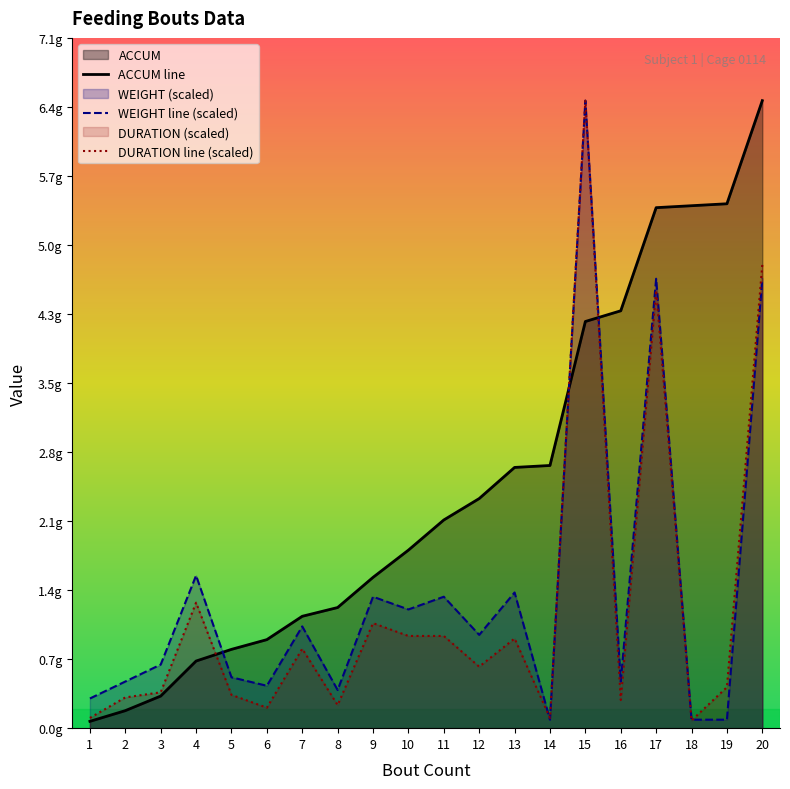

How many categories are shown in the chart?

20